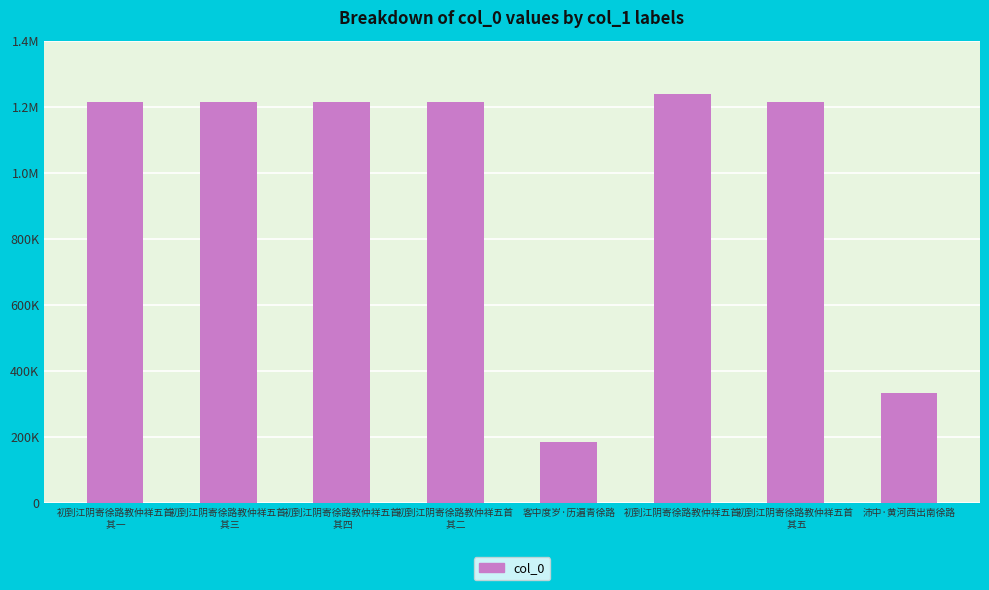

At which label is the value closest to 711482?

沛中·黄河西出南徐路